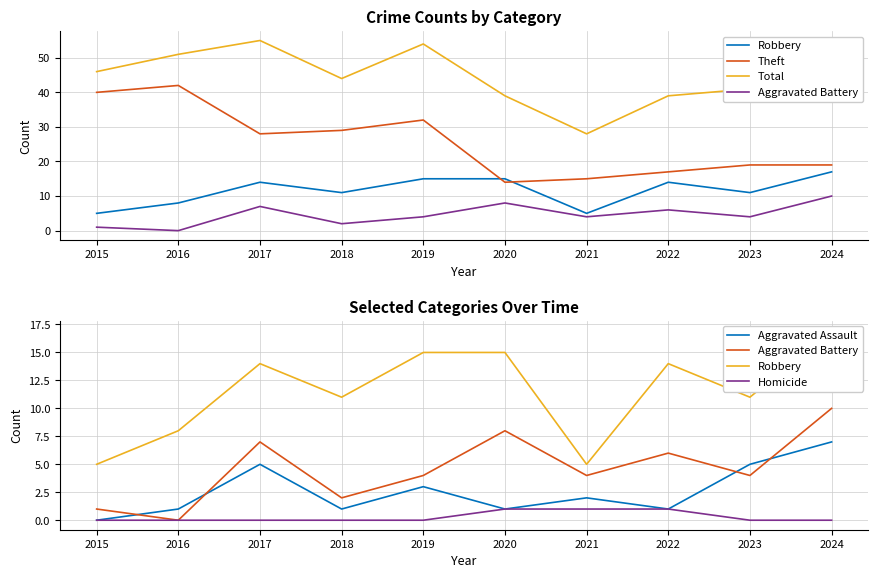

Is the value of Aggravated Battery at 2016 greater than the value of Robbery at 2020?

No